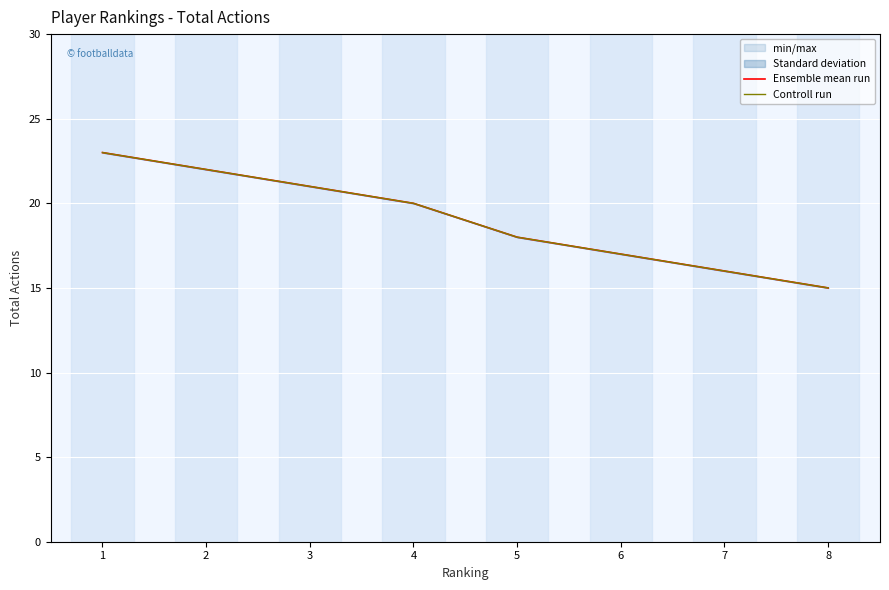

Which label corresponds to the smallest value in the chart?

8